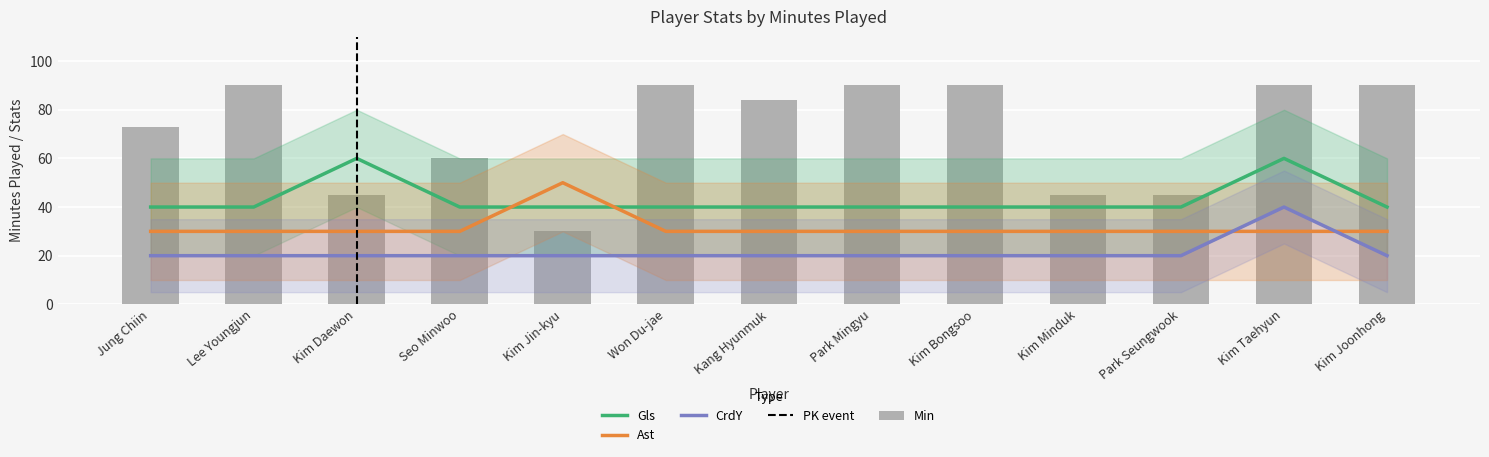

List the series in order of their overall mean, lowest first.

CrdY, Ast, Gls, Min